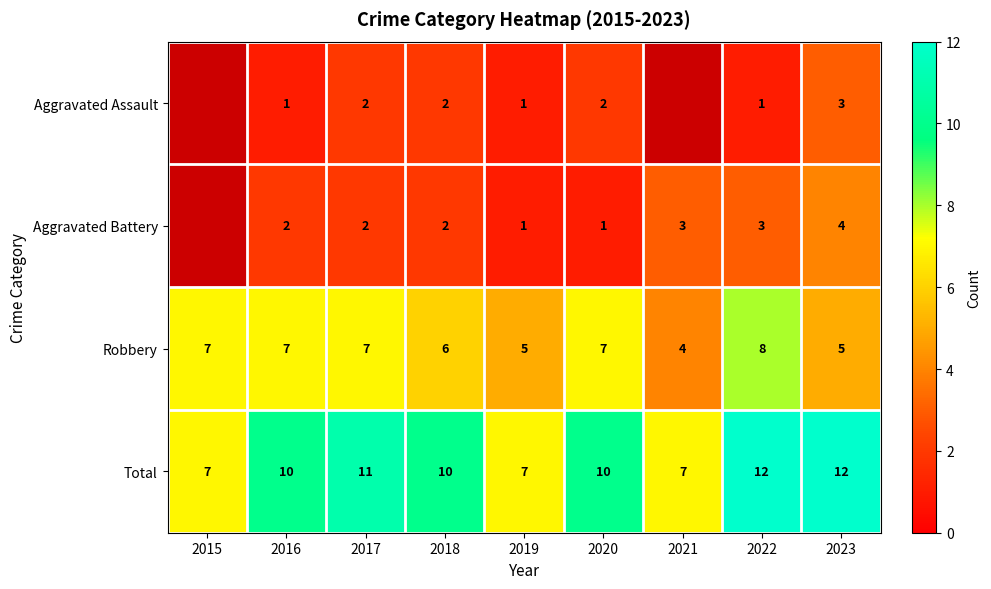

Which series has the largest total across all categories?

Total